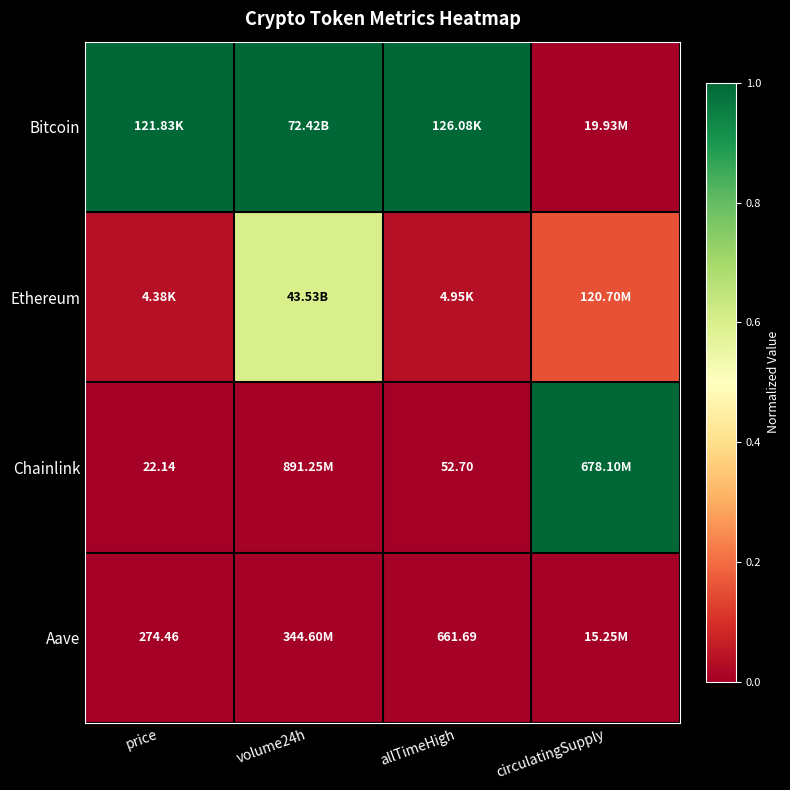

What is the difference between the highest and lowest values at volume24h?

1.0